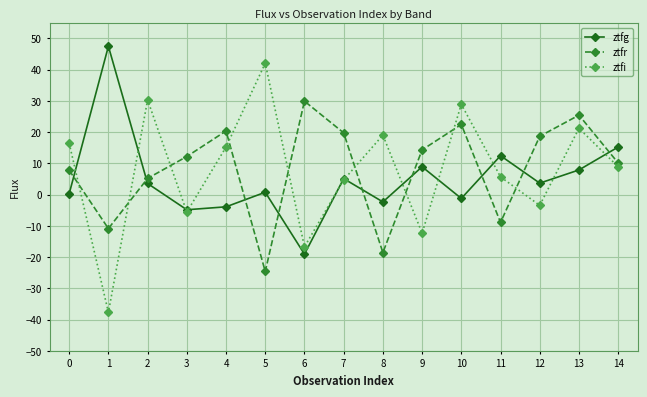

What is the difference between the maximum and minimum values in the ztfg series?

66.5